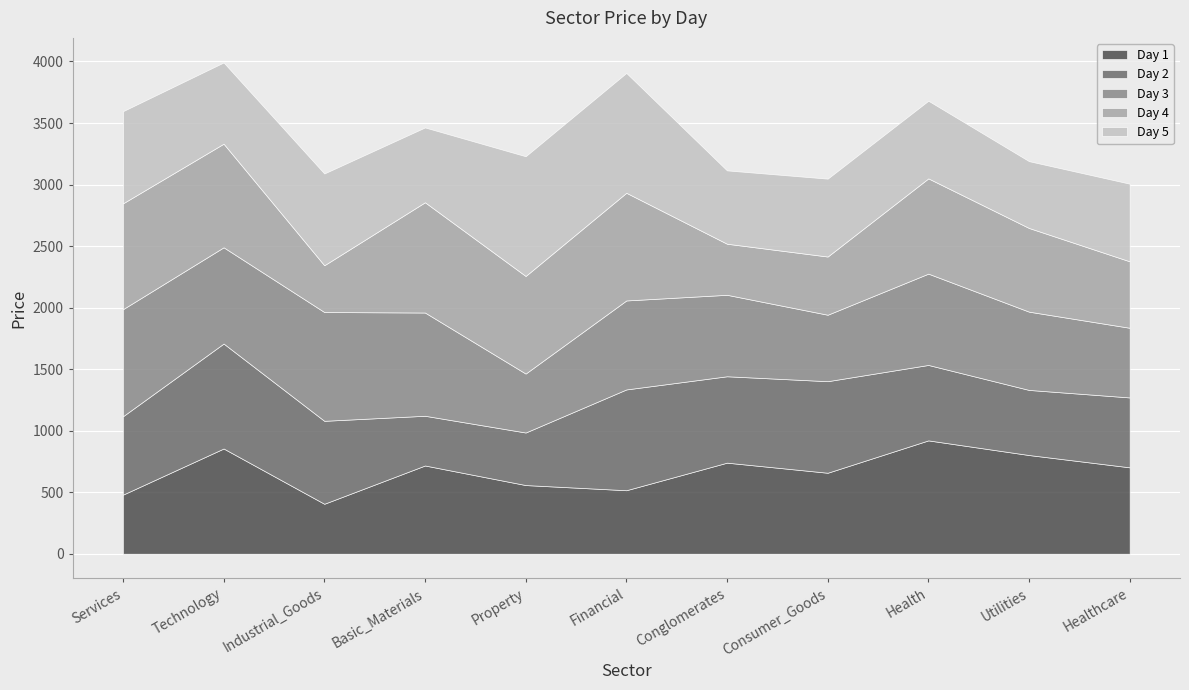

Between Technology and Property, which is larger?

Technology